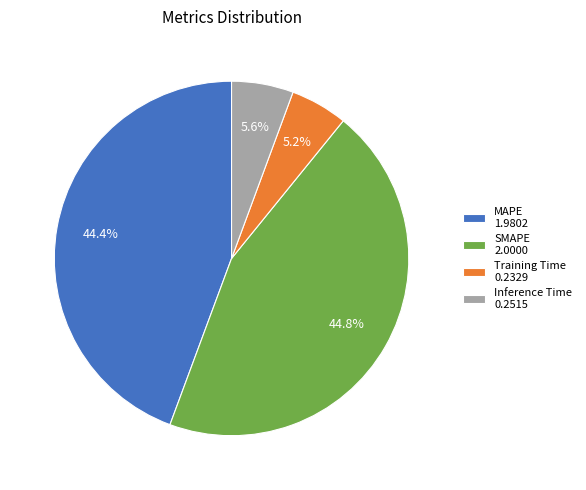

Is there a majority slice in this chart?

No